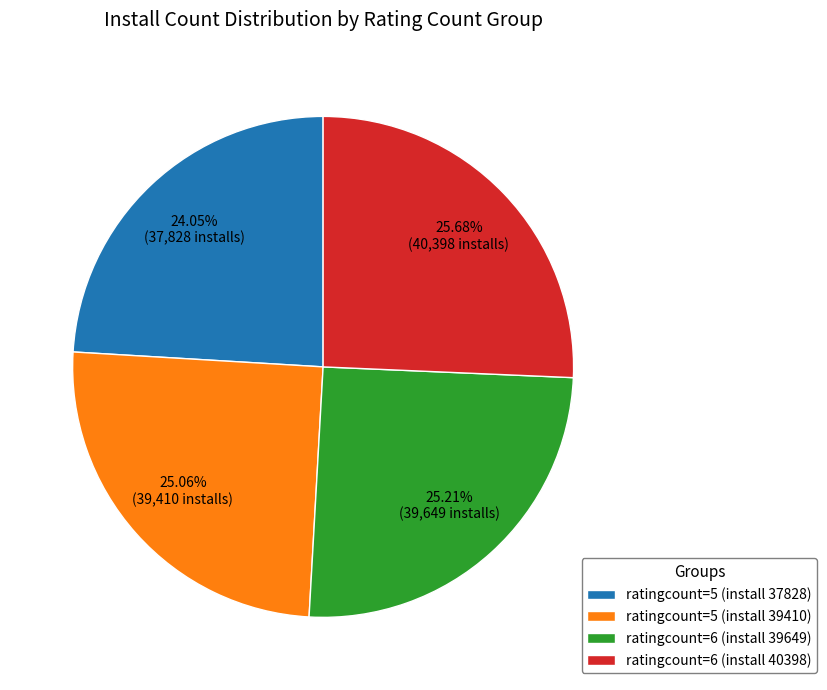

Which category has the smallest portion of the pie?

ratingcount=5 (install 37828)